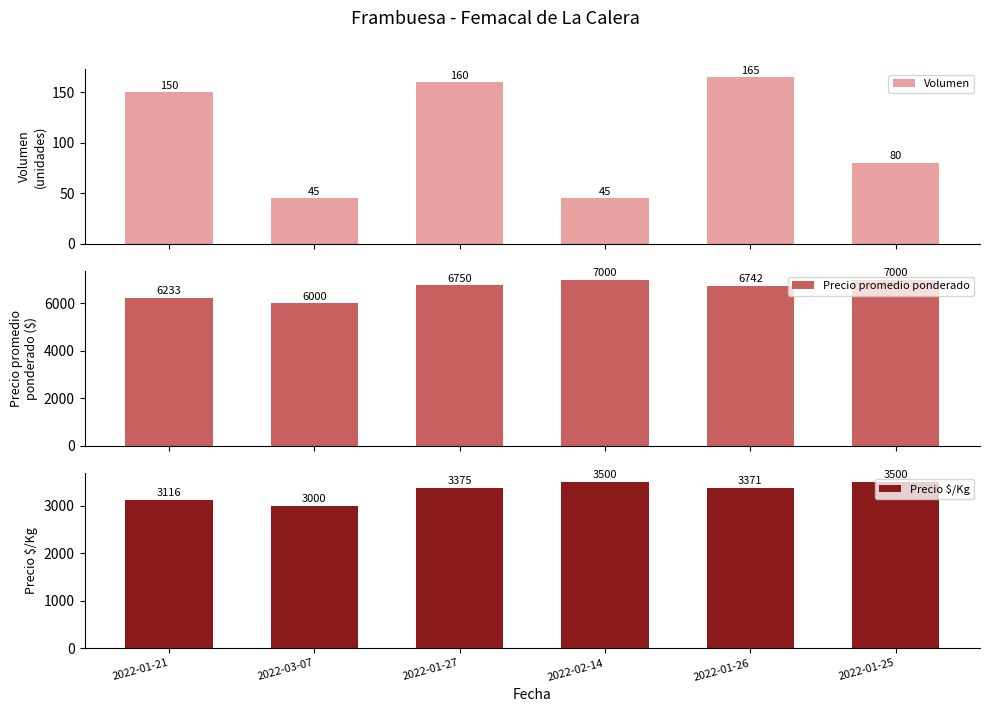

Reading right to left, extract all data points from this chart.

Volumen: 80	165	45	160	45	150
Precio promedio ponderado: 7000	6742	7000	6750	6000	6233
Precio $/Kg: 3500	3371	3500	3375	3000	3116